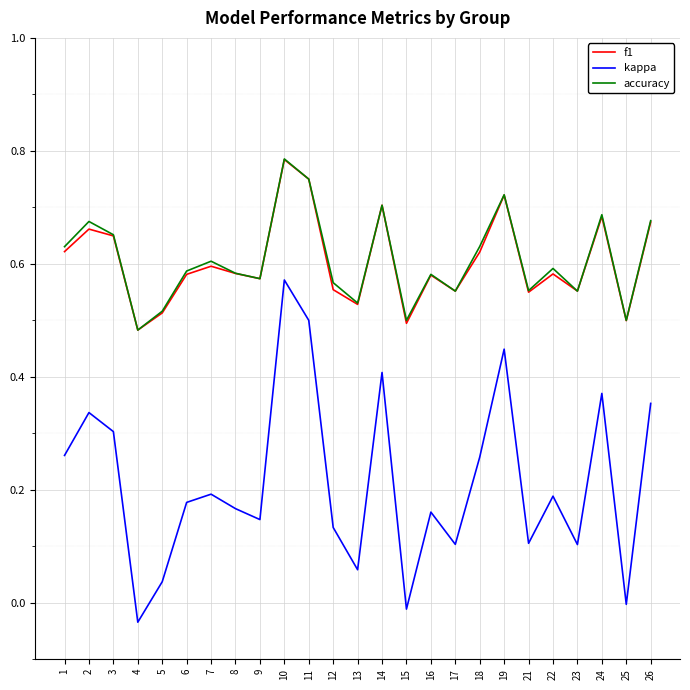

True or false: kappa and accuracy intersect in this chart.

False